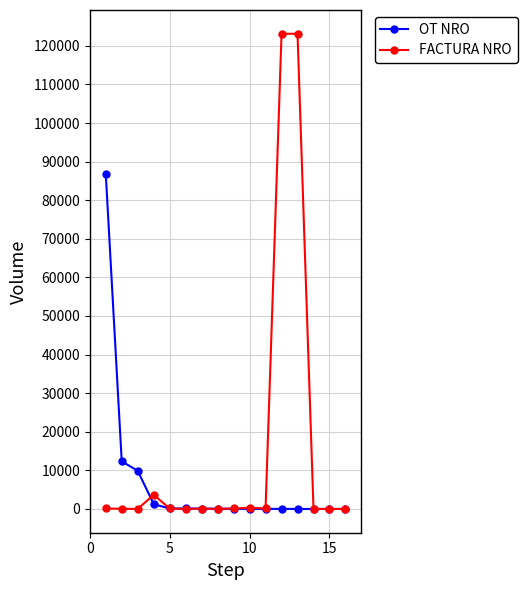

What is the sum of all FACTURA NRO values?

250911